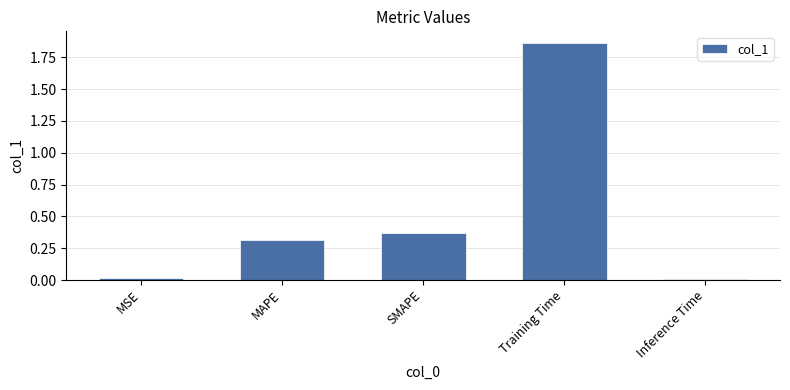

How many series are shown in this chart?

1